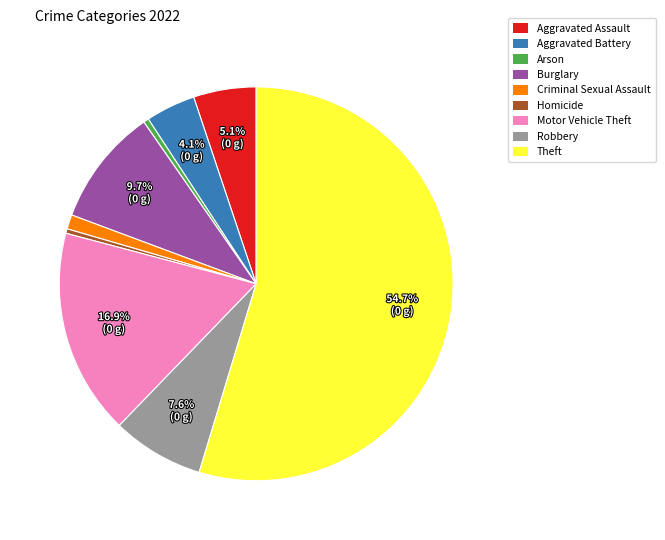

The Theft slice represents 55% of the pie. True or false?

True